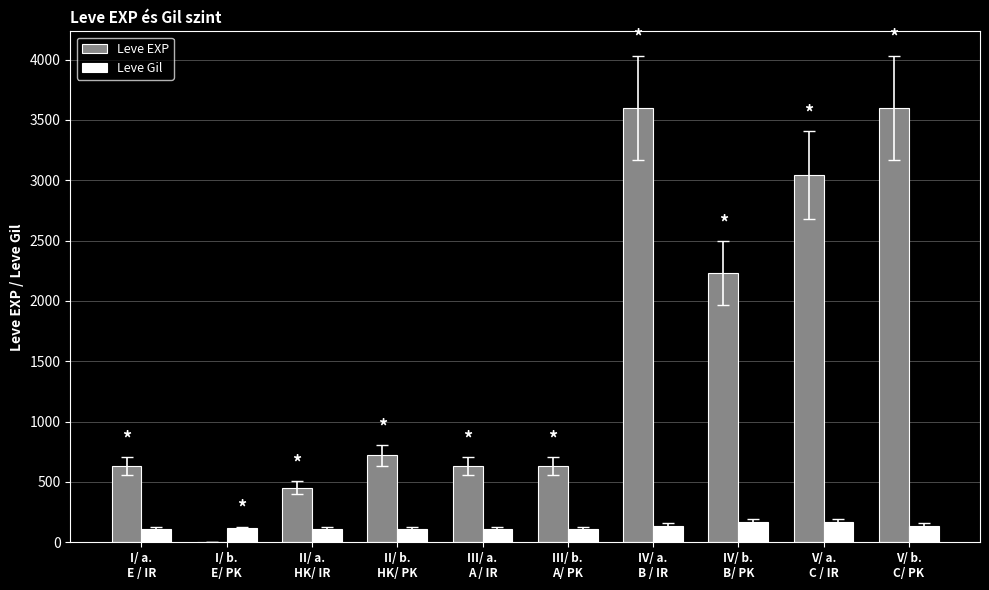

Between I/ a.
E / IR and V/ b.
C/ PK, which series saw the biggest shift?

Leve EXP